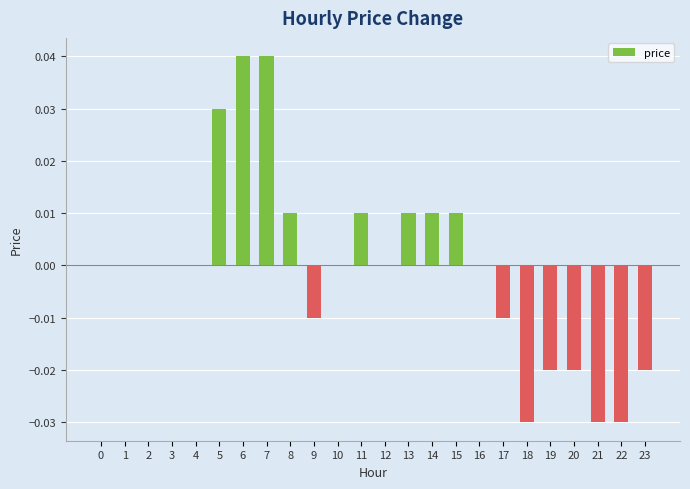

True or false: the data shows 0.0 at 3.

True